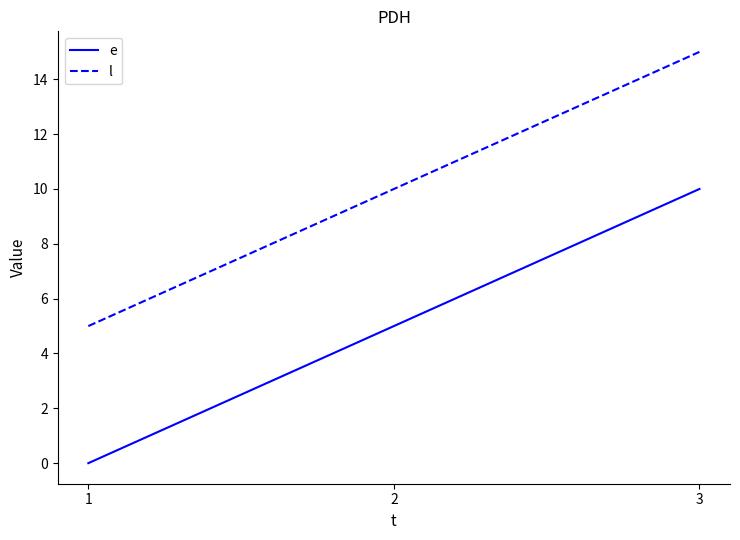

Is the value of e at 2 greater than the value of l at 2?

No